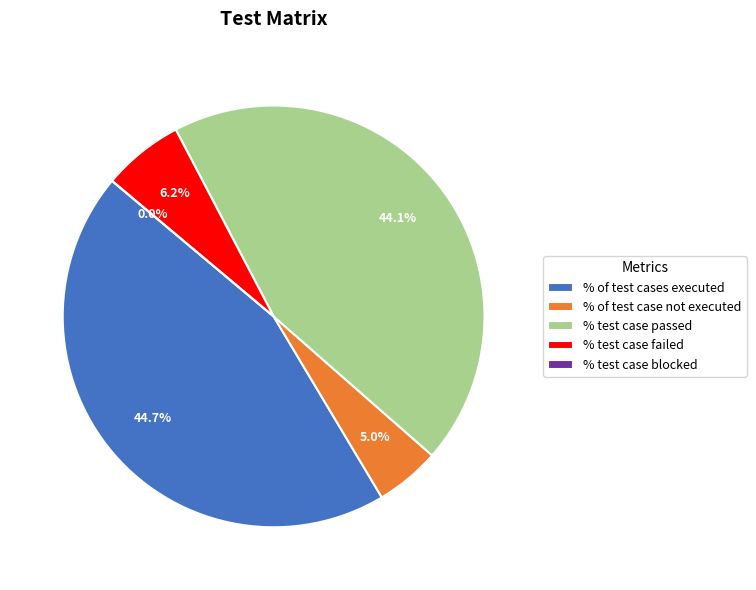

Which slice is the largest?

% of test cases executed